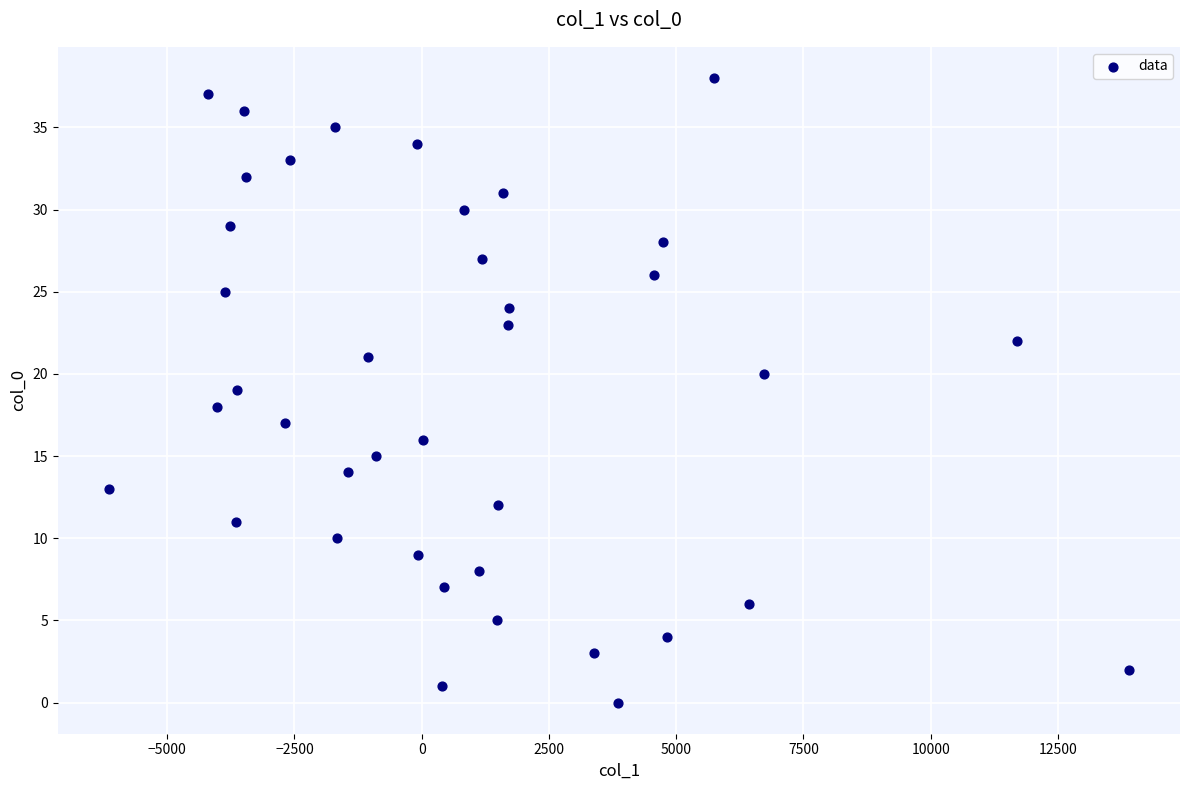

What is the range of Y values (max minus min)?

38